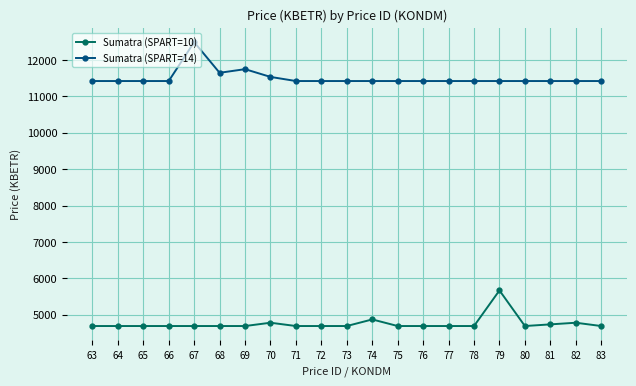

What is the average value of the Sumatra (SPART=14) series?

11506.1